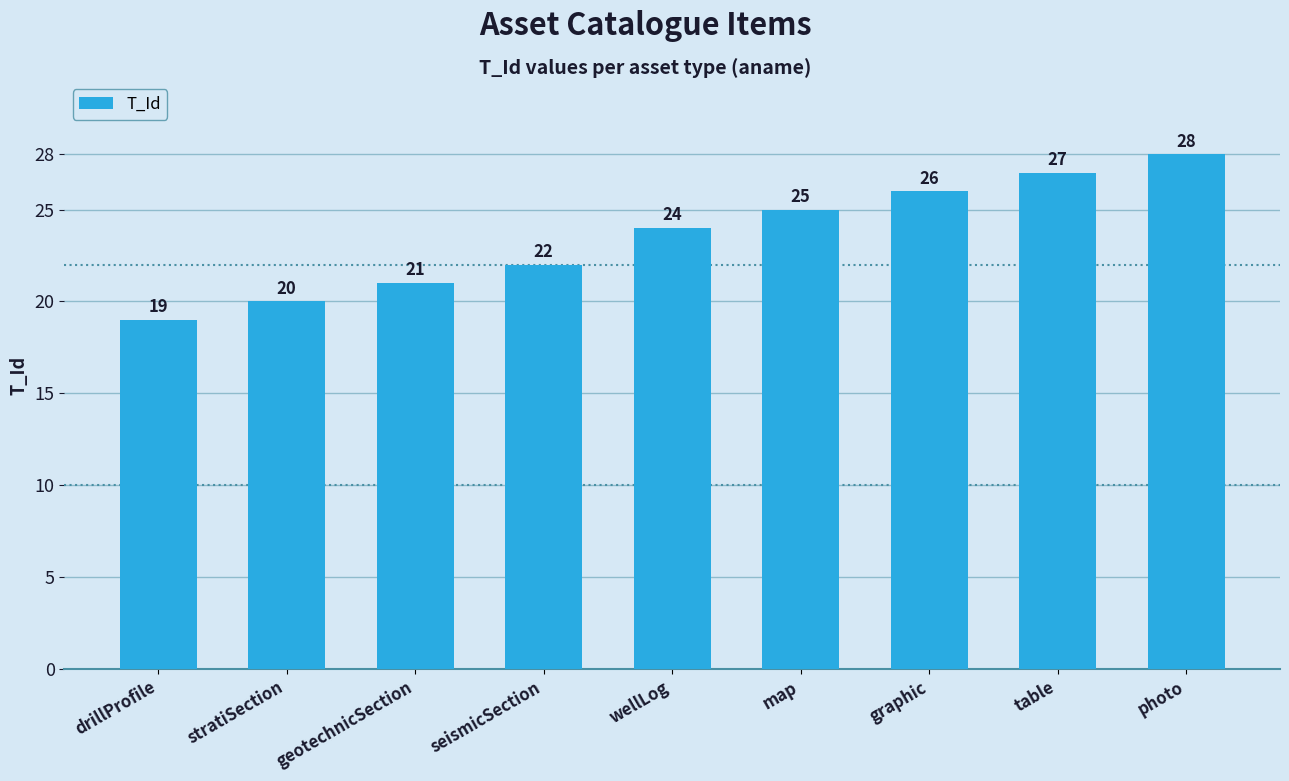

Reading left to right, transcribe all the data shown in this chart.

drillProfile=19	stratiSection=20	geotechnicSection=21	seismicSection=22	wellLog=24	map=25	graphic=26	table=27	photo=28